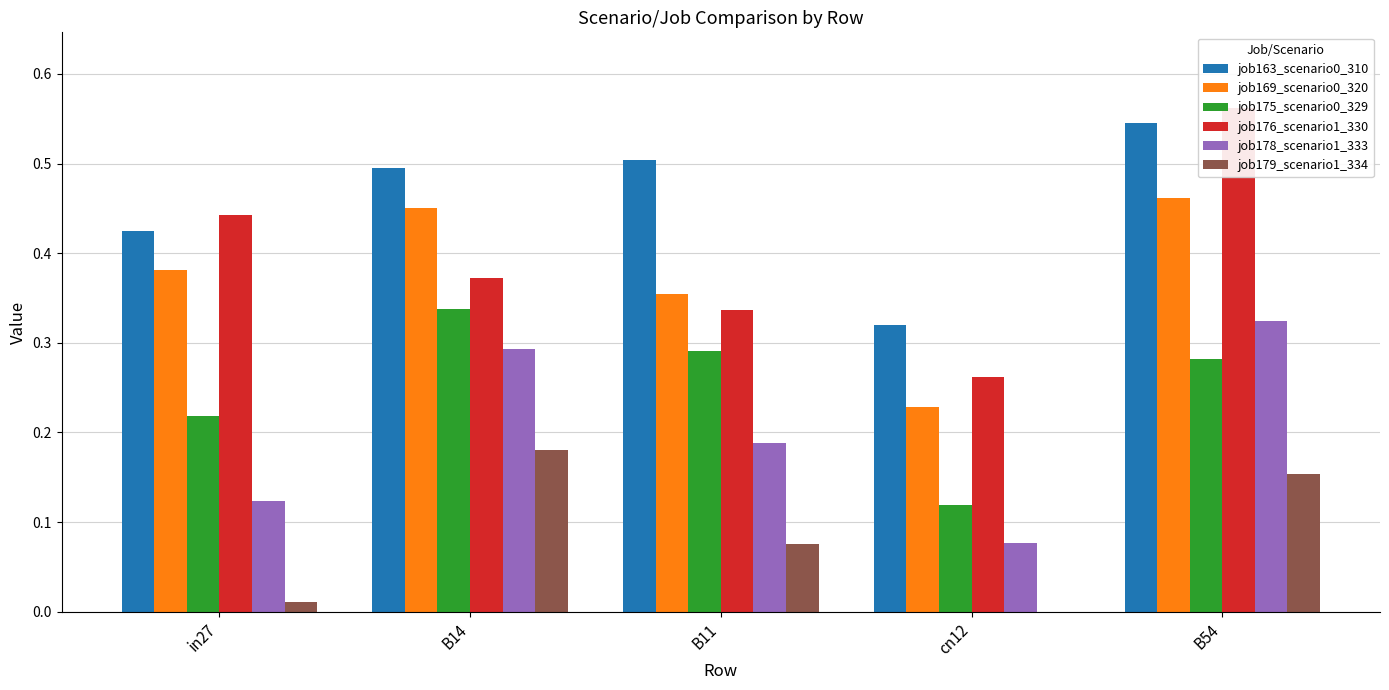

How many bars are there in each group?

6